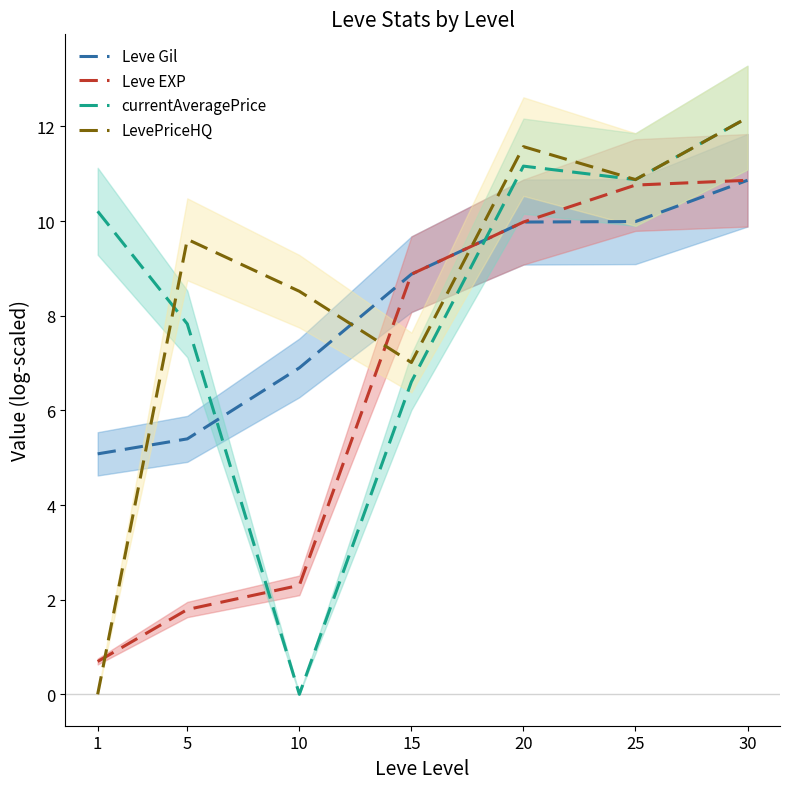

What is the approximate value of currentAveragePrice at 30?

12.2